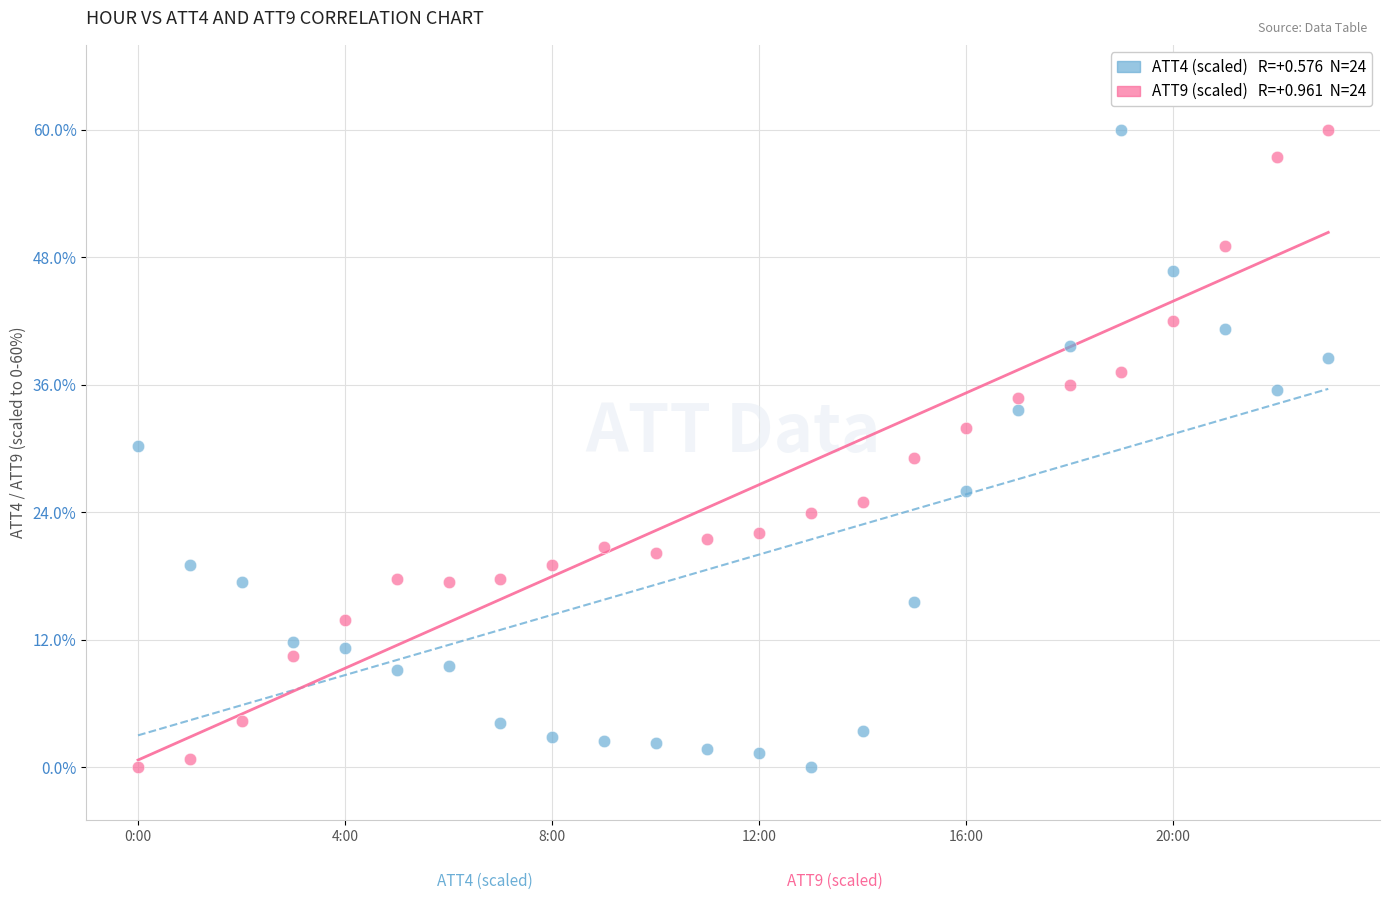

Across all data points, what is the range of Y values (max minus min)?

60.0